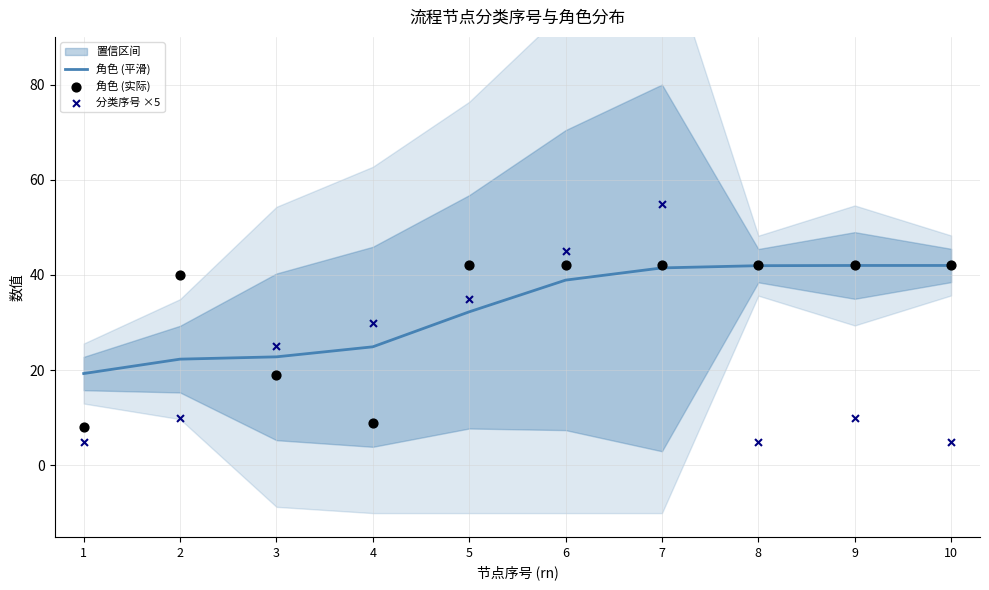

Is the value of 角色 (实际) at 1 greater than the value of 角色 (平滑) at 10?

No